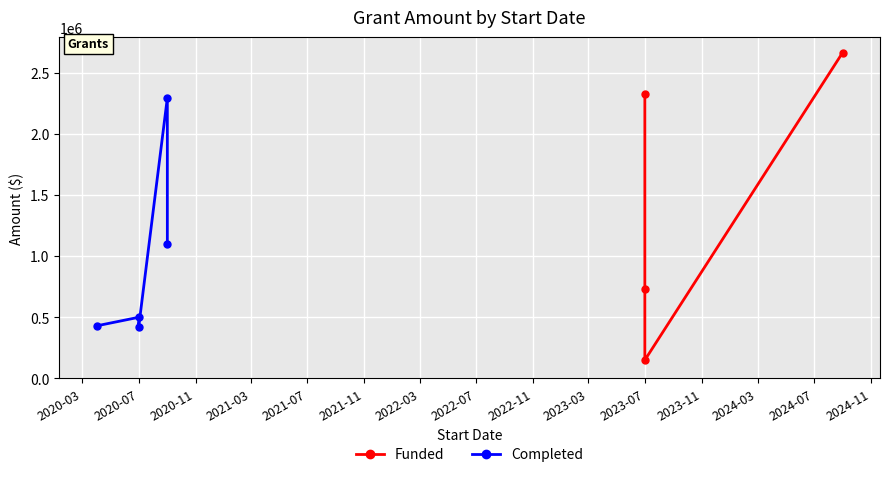

Reading left to right, list all the values displayed in this chart.

2024-09-01=2666871	2023-07-01=2329452	2023-07-01=731000	2023-07-01=150000	2020-09-01=2296000	2020-07-01=499927	2020-09-01=1099997	2020-04-01=430000	2020-07-01=420000